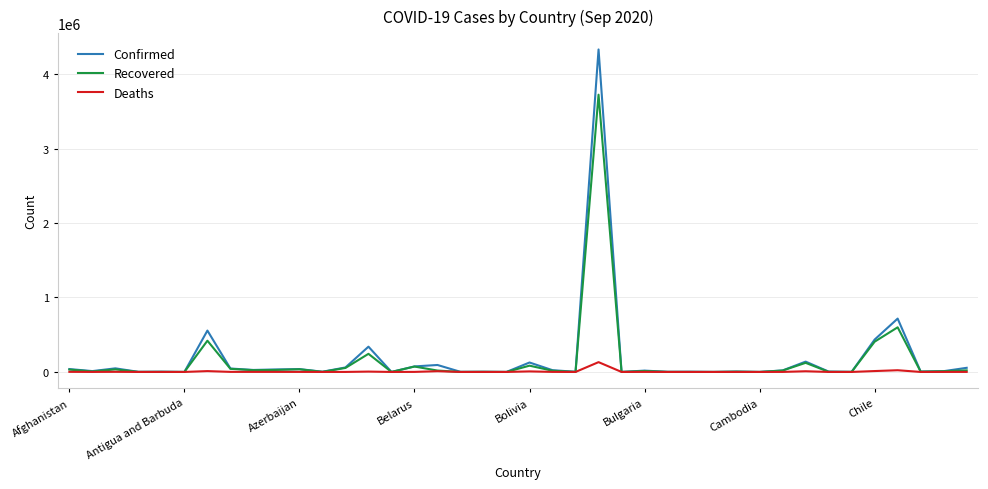

Which series has the widest spread of values?

Confirmed